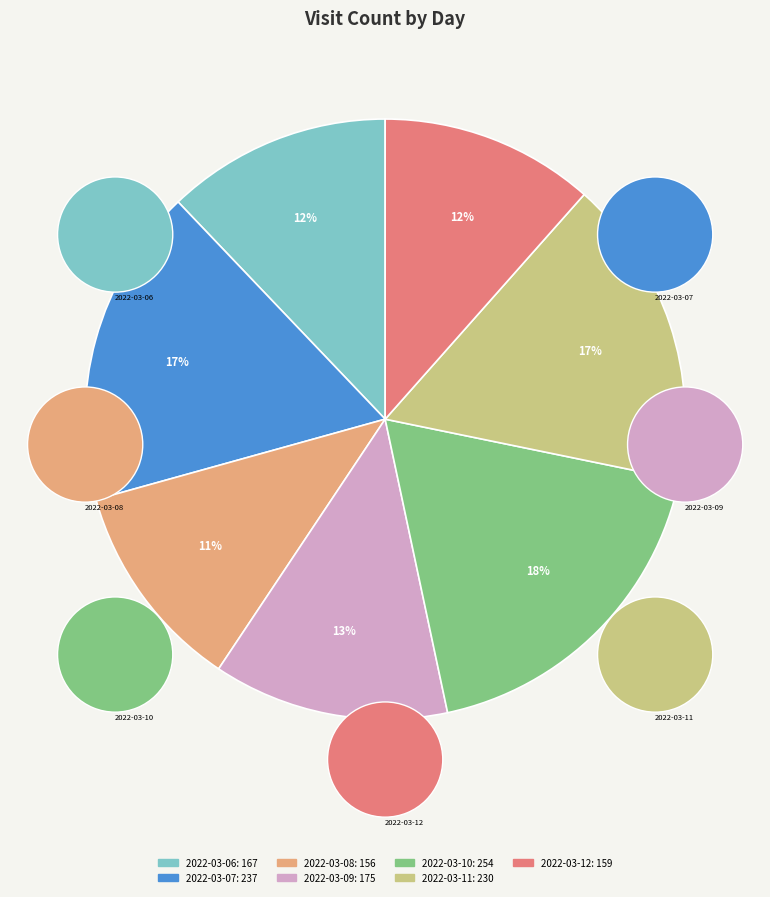

How many segments does this pie chart have?

7